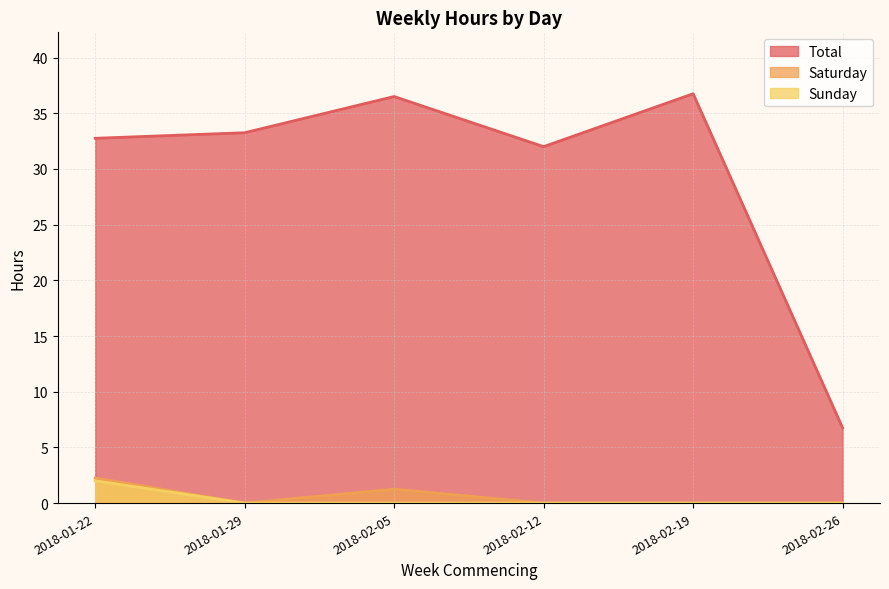

True or false: Total and Sunday intersect in this chart.

False